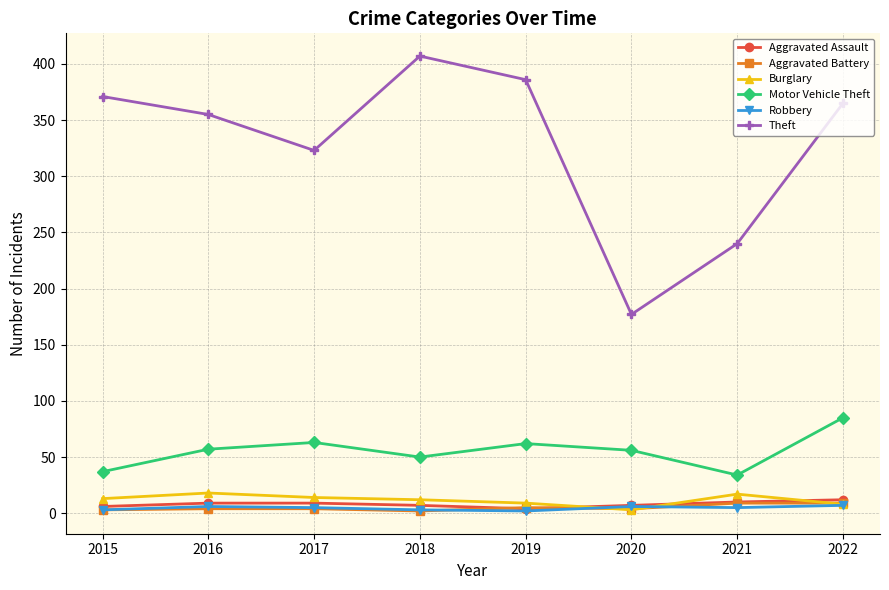

True or false: Burglary and Theft intersect in this chart.

False